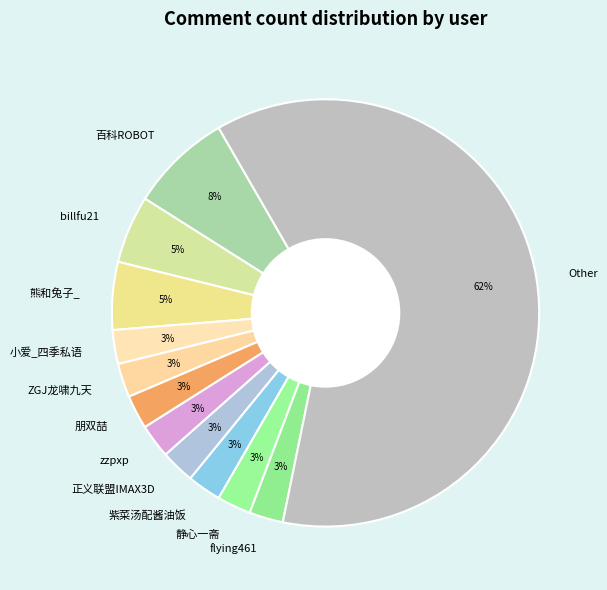

The zzpxp slice represents 17% of the pie. True or false?

False